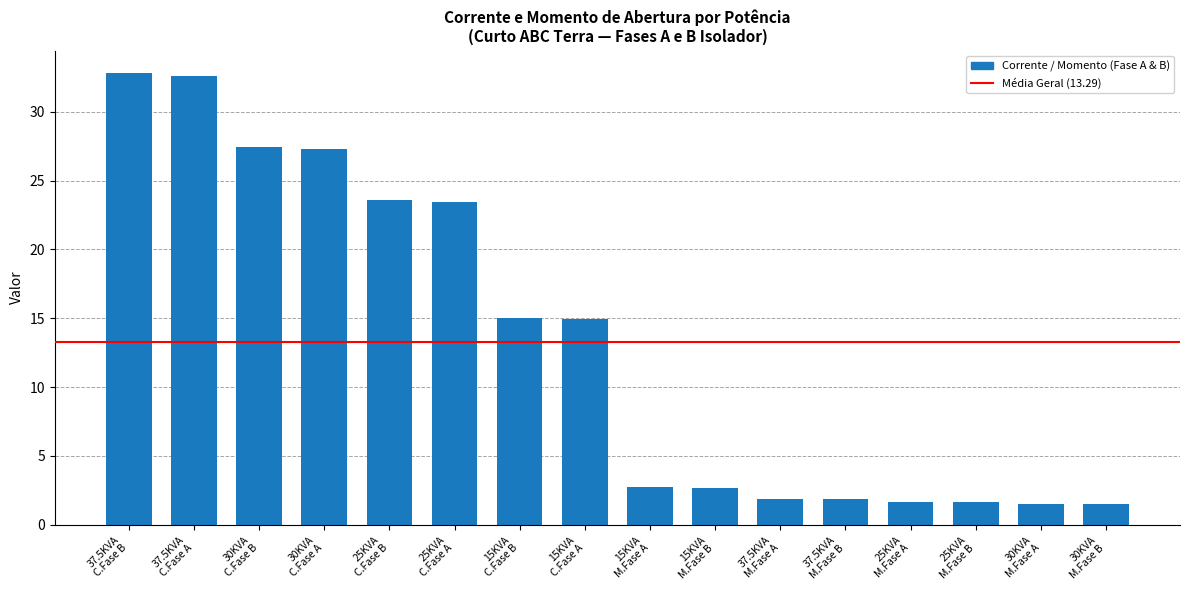

What is the sum of the values at 30KVA
M.Fase A and 25KVA
M.Fase B?

3.1